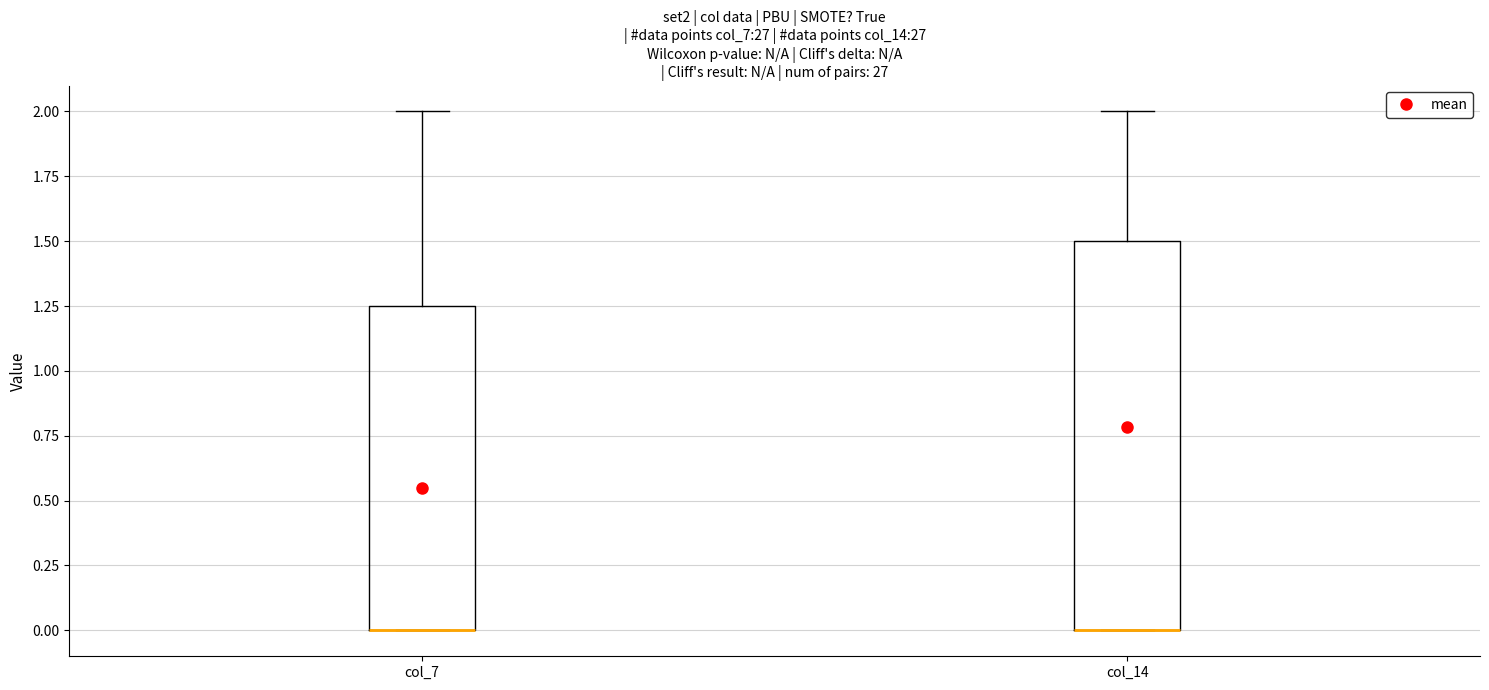

Which box is the tallest, from its lower edge to its upper edge?

col_14